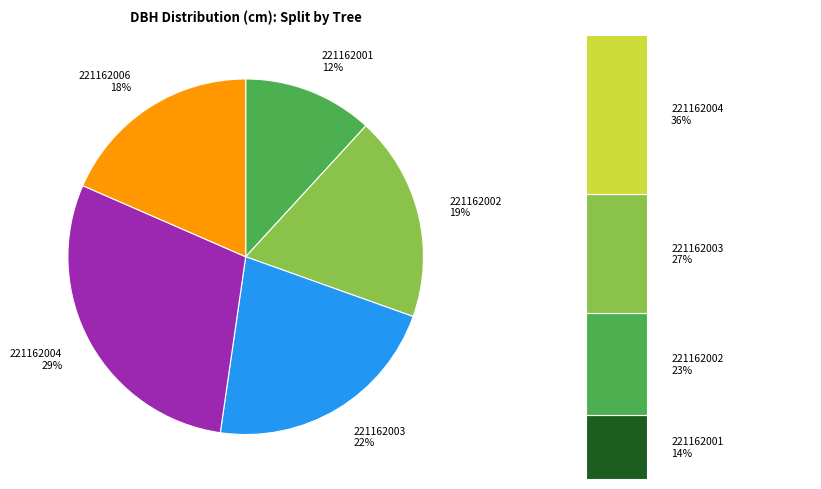

What is the change in value from 221162004 to 221162006?

-8.6